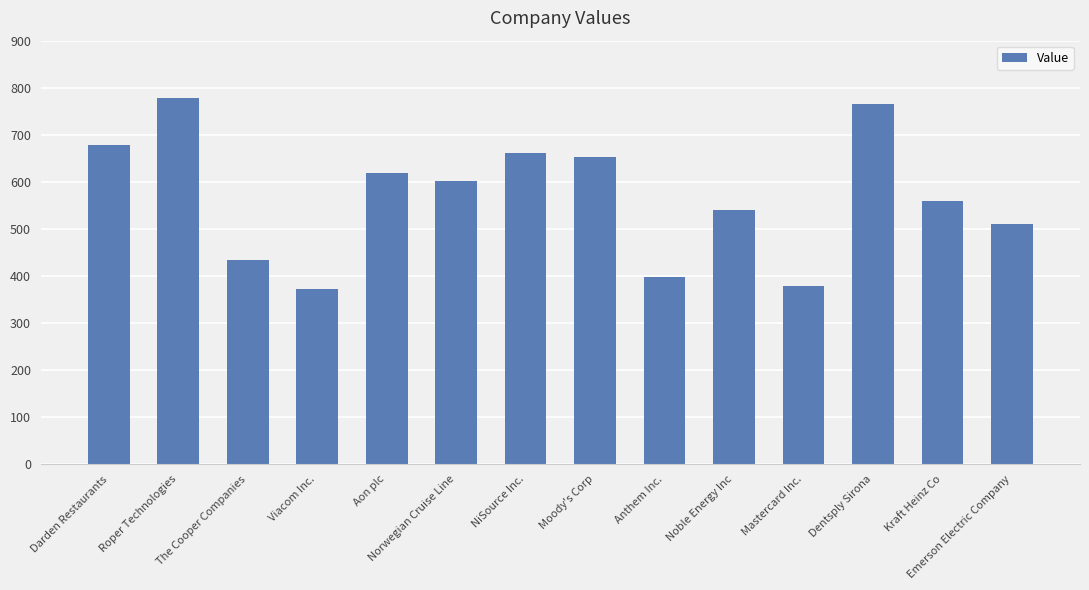

What is the value of the 8th bar from the left?

652